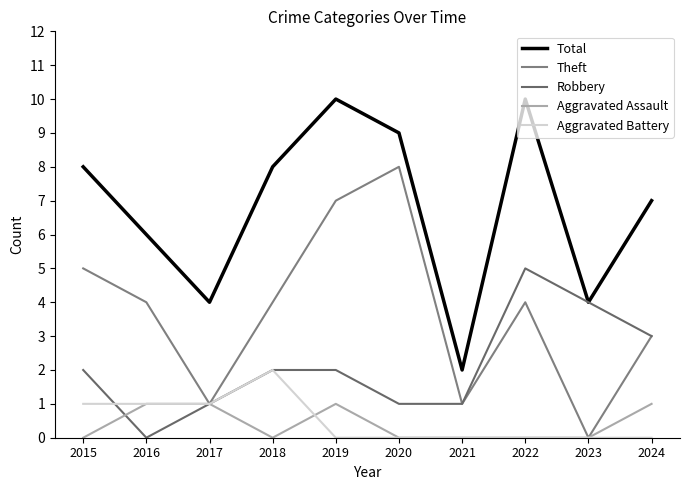

At which category is the sum across all series the highest?

2019